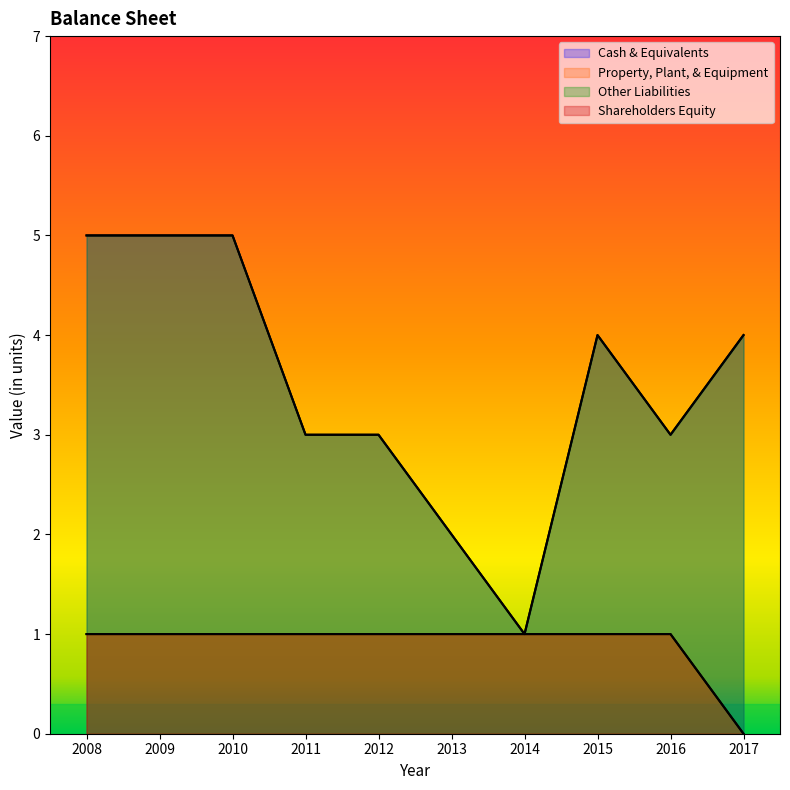

What is the value of the Other Liabilities point at the 4th from the left?

3